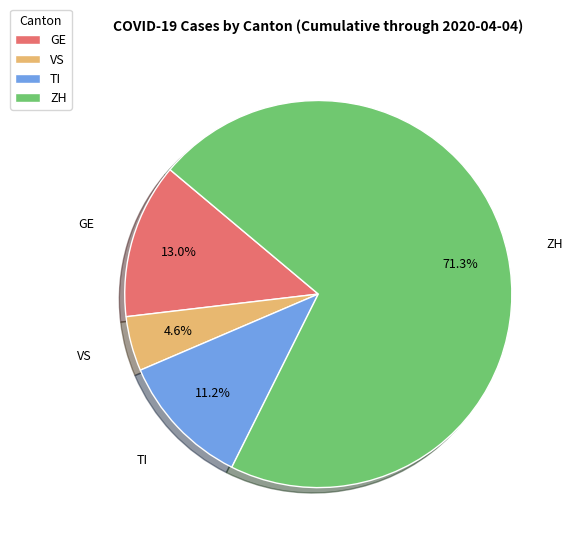

Count the number of slices in the pie.

4